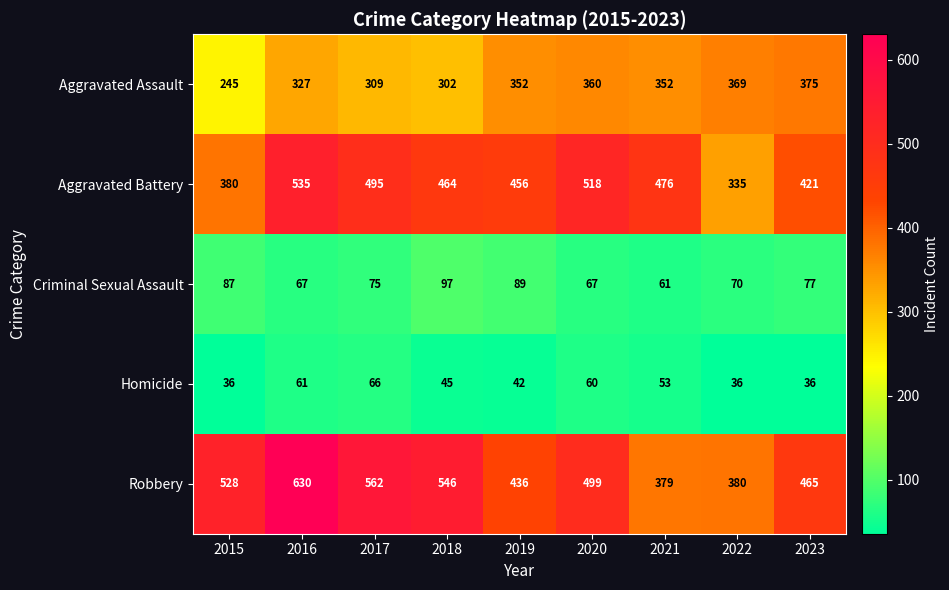

What is the difference between the maximum and second lowest values in the Aggravated Battery series?

155